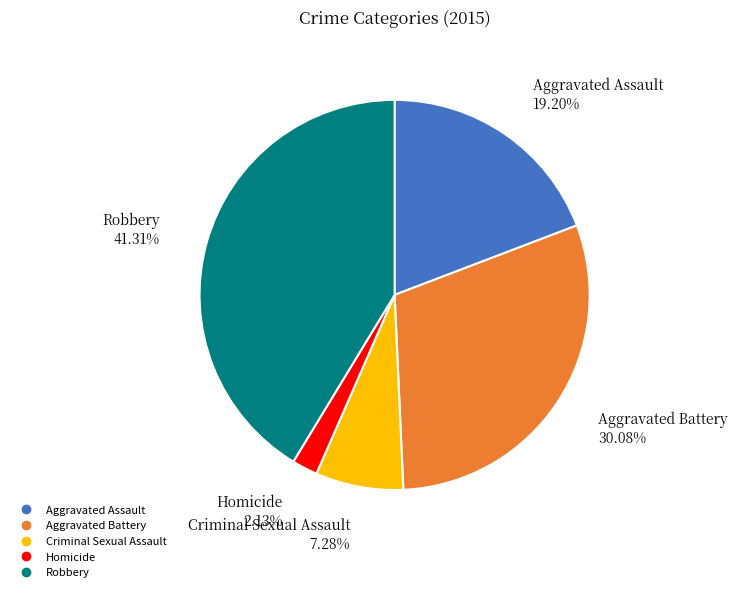

Rank the categories by value from highest to lowest.

Robbery, Aggravated Battery, Aggravated Assault, Criminal Sexual Assault, Homicide